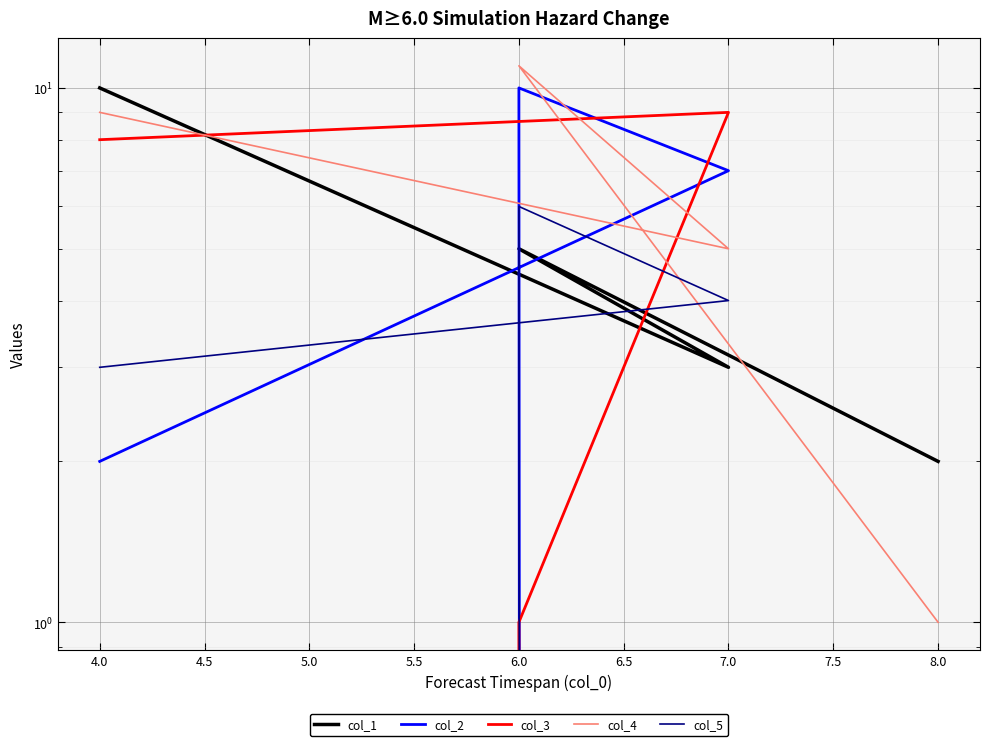

Which series has the widest spread of values?

col_2